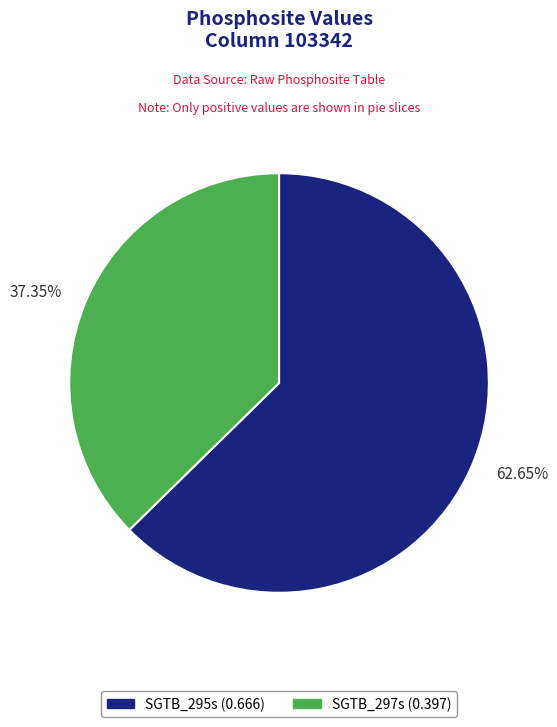

Between 37.35% and 62.65%, which is larger?

62.65%